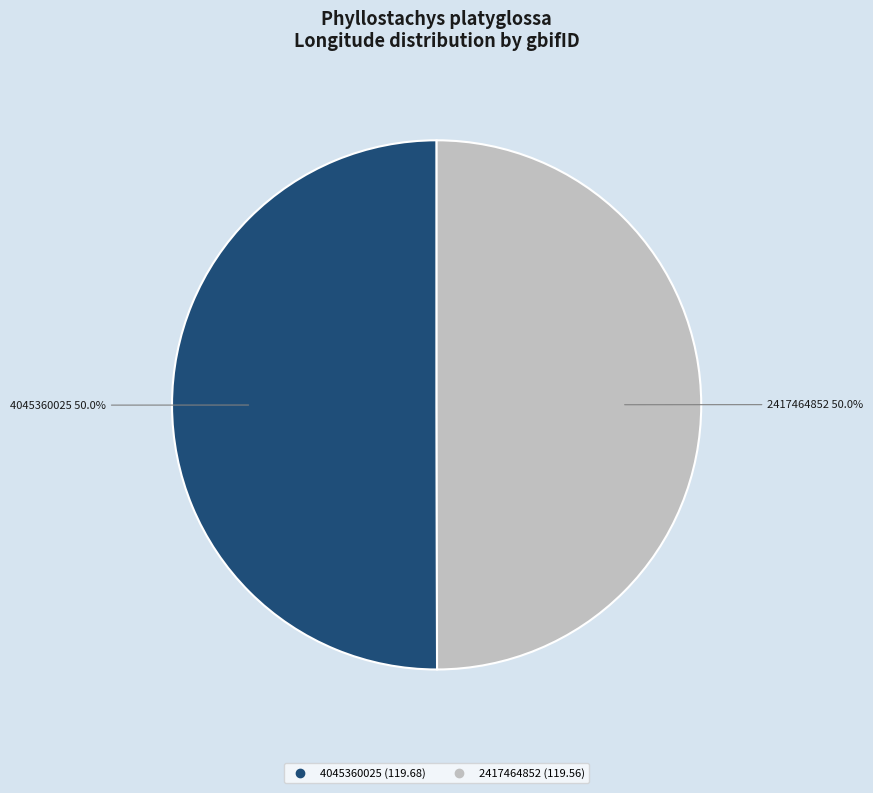

What portion of the pie excludes 4045360025?

50.0%